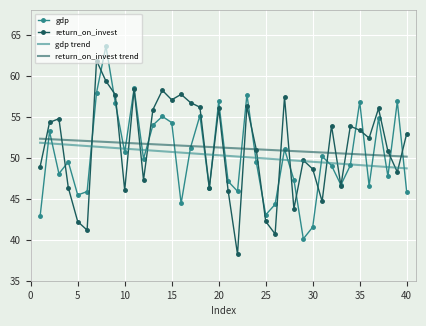

What is the highest value of the gdp trend series?

51.8